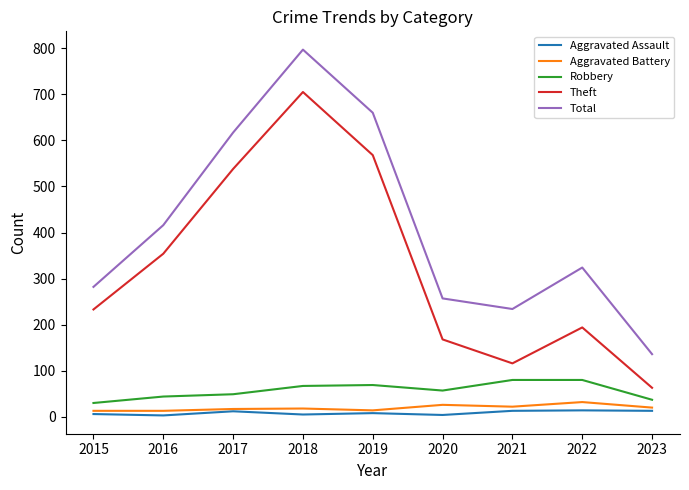

Which series changed the most between 2017 and 2020?

Theft